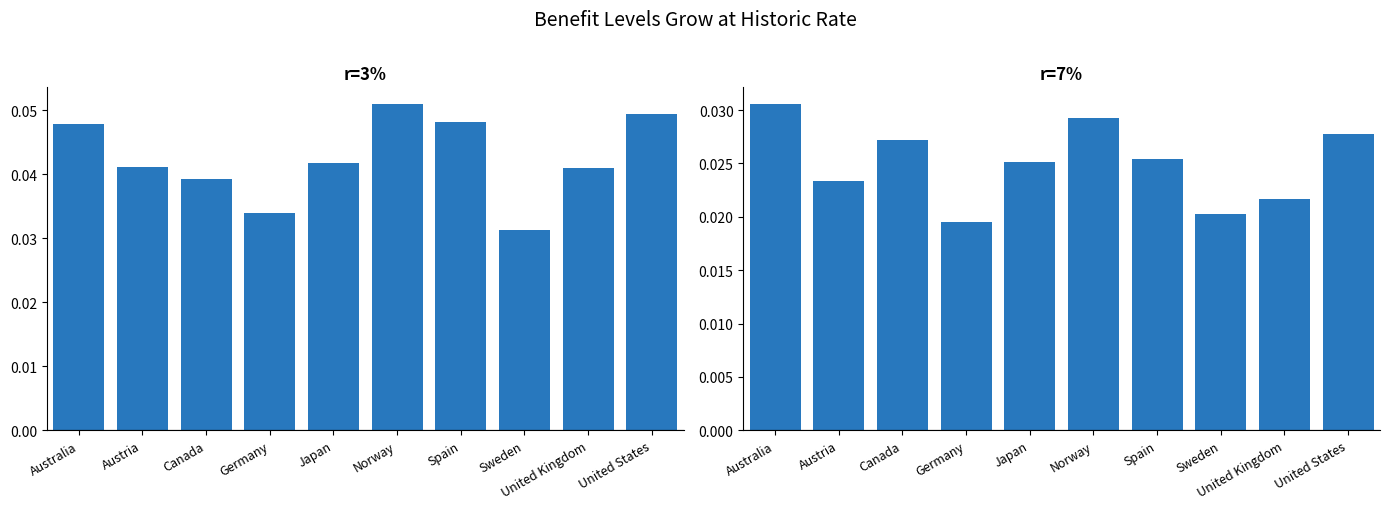

Reading right to left, transcribe all the data shown in this chart.

r=3%: United States=0.0	United Kingdom=0.0	Sweden=0.0	Spain=0.0	Norway=0.1	Japan=0.0	Germany=0.0	Canada=0.0	Austria=0.0	Australia=0.0
r=7%: United States=0.0	United Kingdom=0.0	Sweden=0.0	Spain=0.0	Norway=0.0	Japan=0.0	Germany=0.0	Canada=0.0	Austria=0.0	Australia=0.0